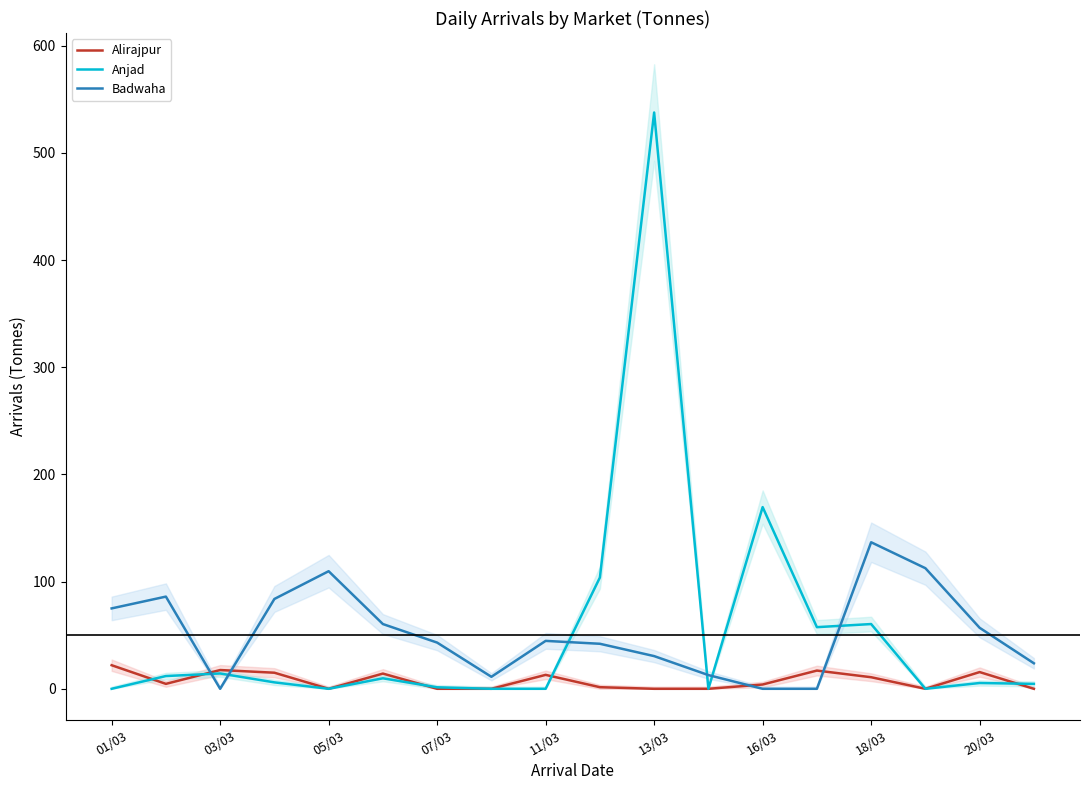

How many times do Anjad and Badwaha cross each other?

6